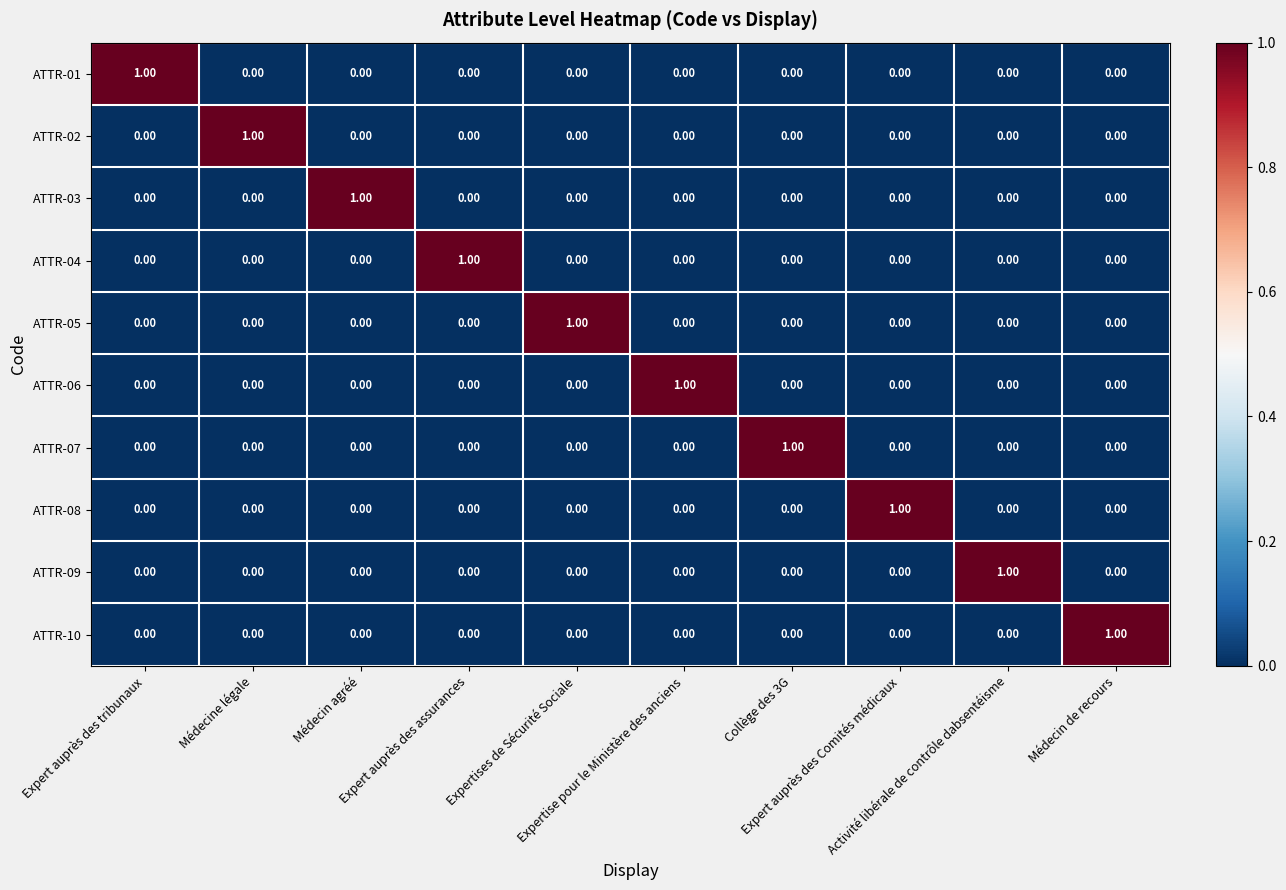

At how many categories does at least one series exceed 0?

10